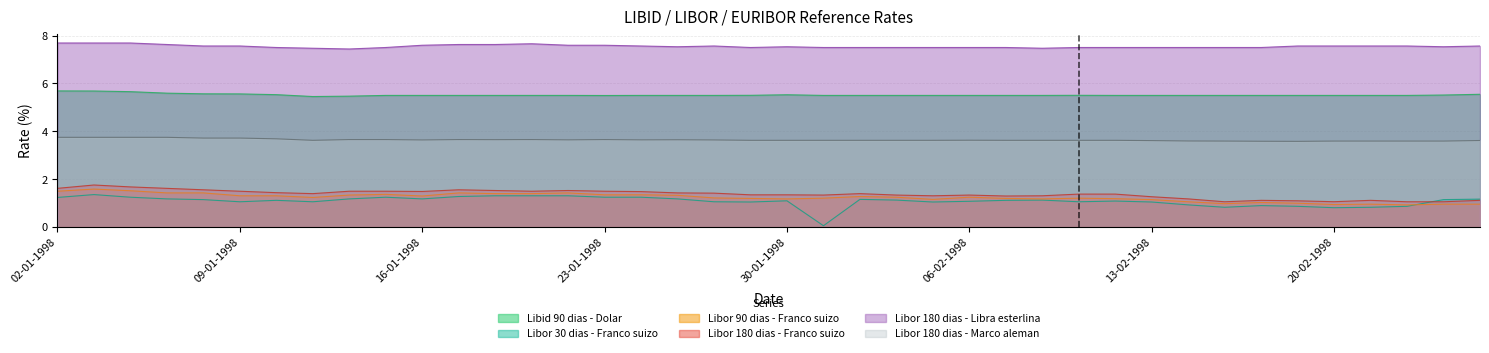

Which series has the widest spread of values?

Libor 30 dias - Franco suizo